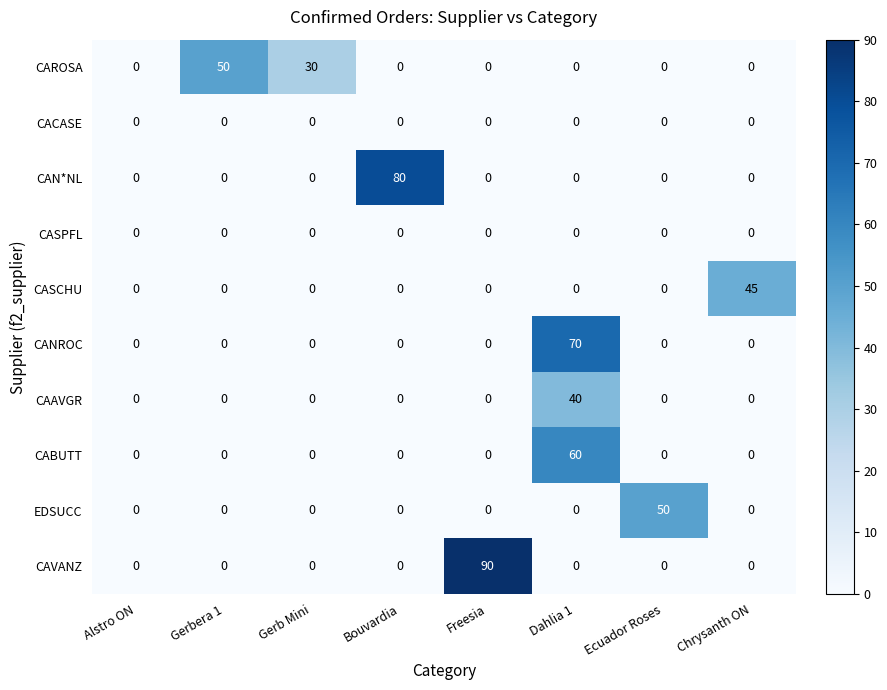

What is the difference between the maximum and minimum values in the EDSUCC series?

50